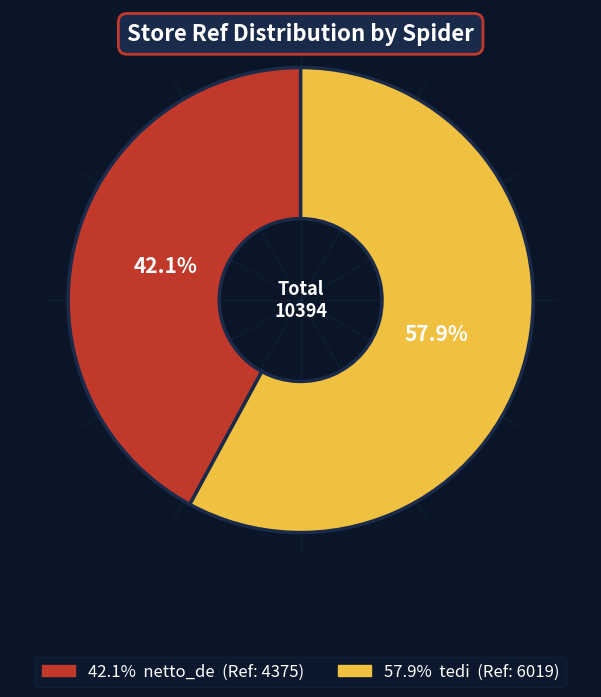

Is there any slice that represents more than half of the pie?

Yes